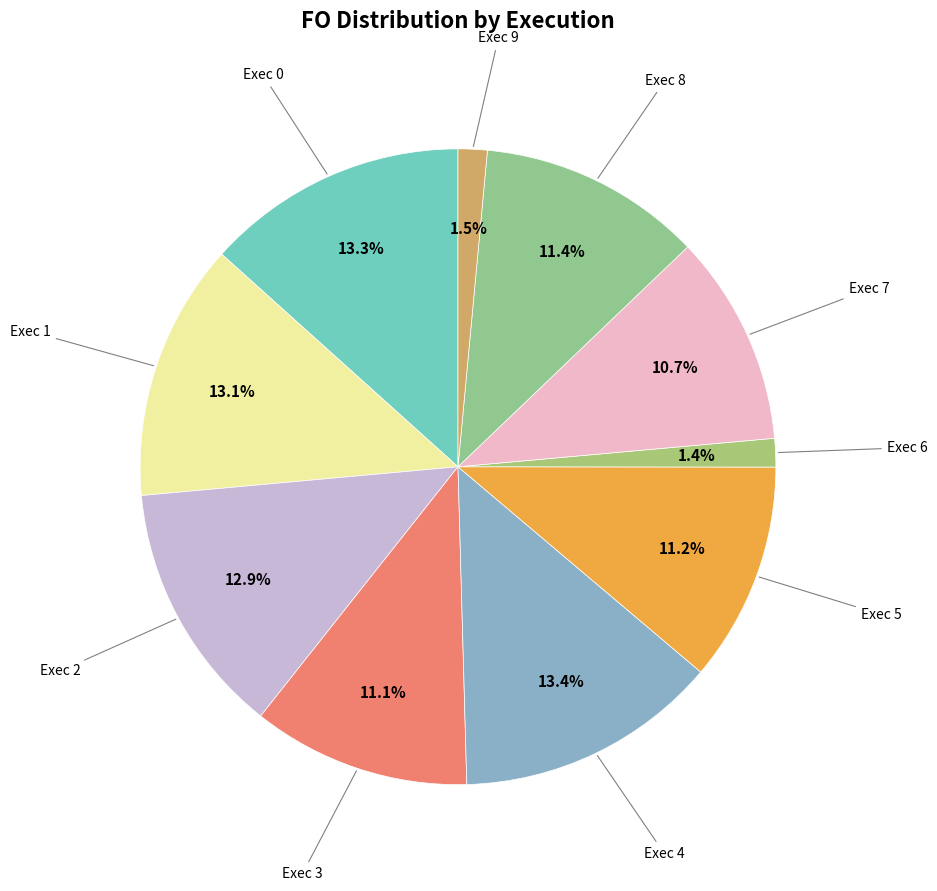

Is there any slice that represents more than half of the pie?

No